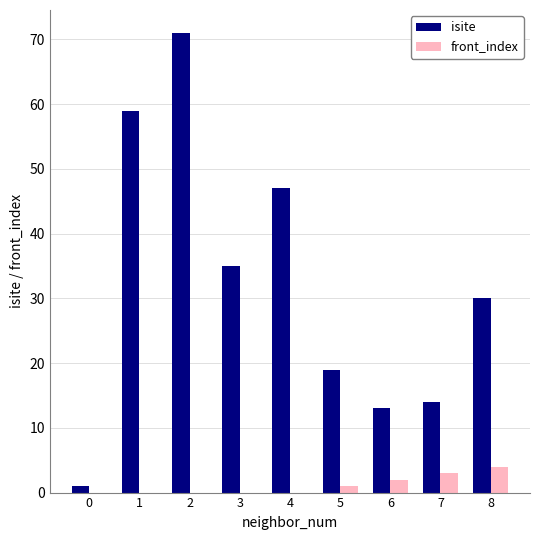

What is the total value across all series at 7?

17